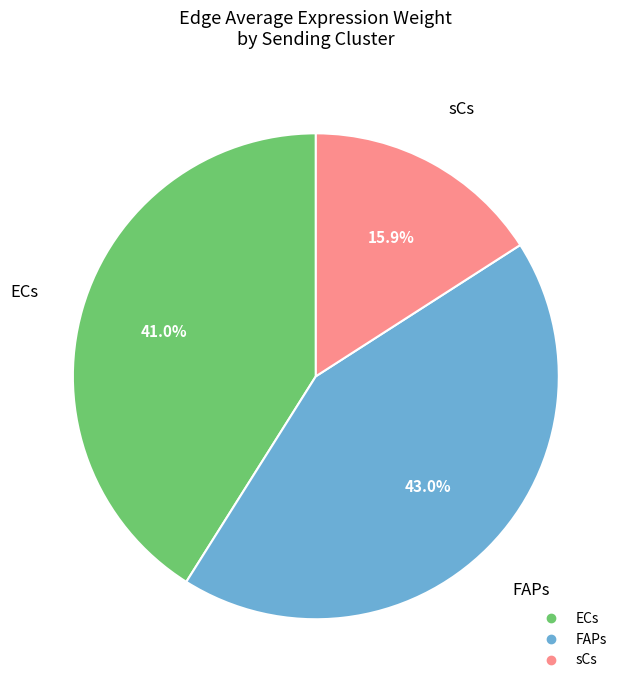

Count the number of slices in the pie.

3